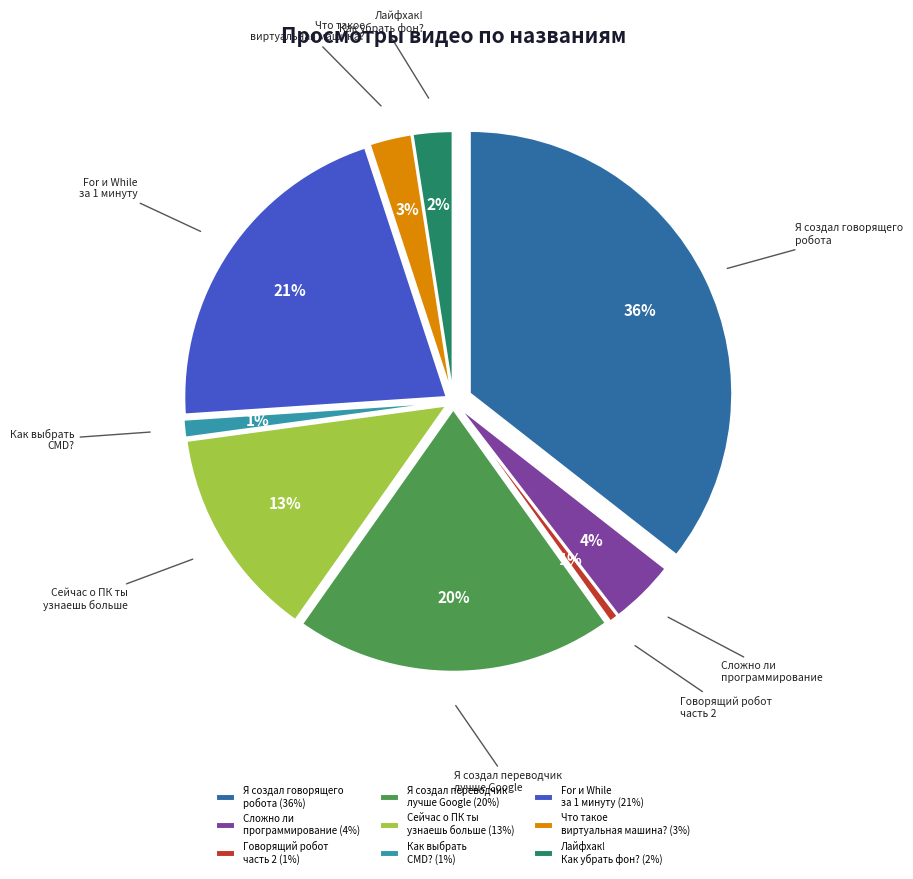

Is there a majority slice in this chart?

No